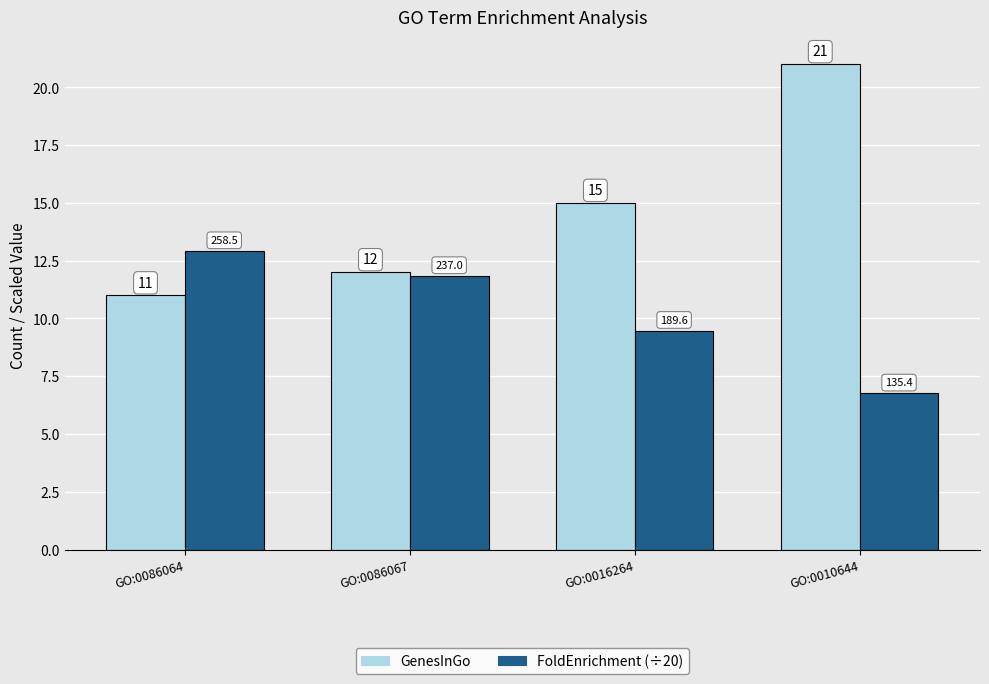

Which series has the largest total across all categories?

GenesInGo